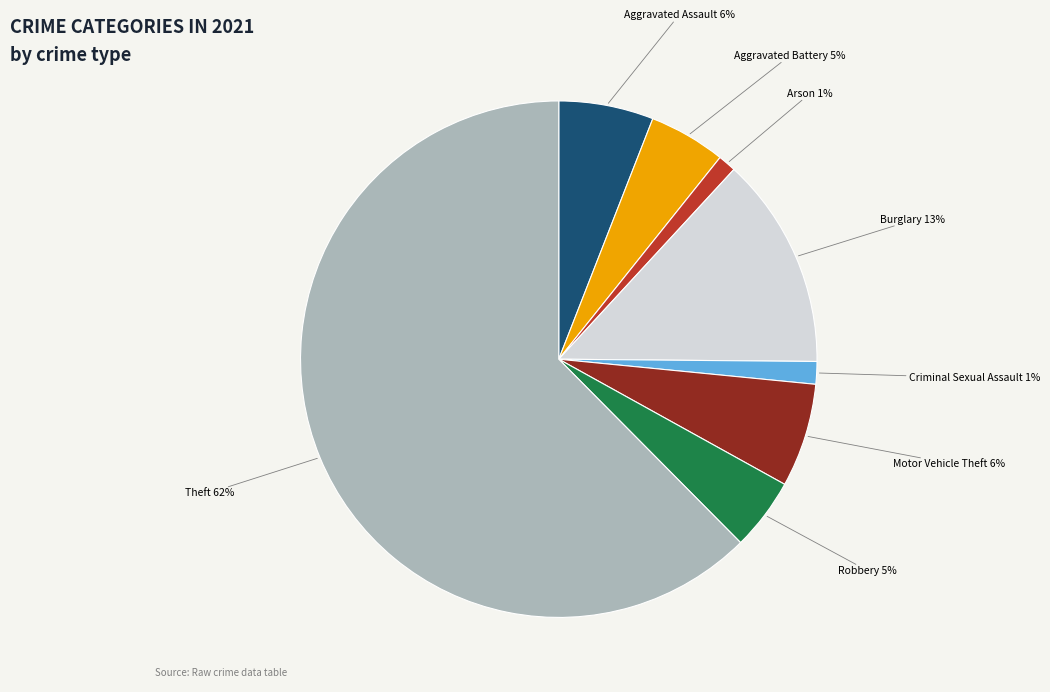

Which category has the biggest portion of the pie?

Theft